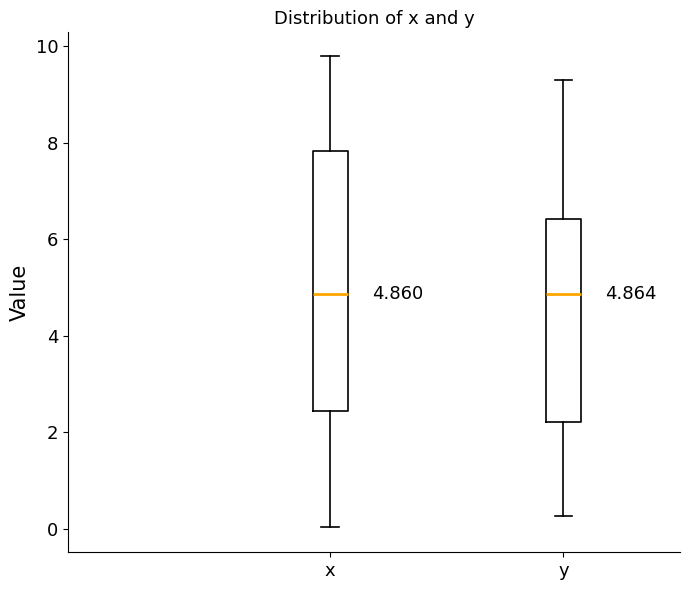

Comparing the boxes themselves (not the whiskers), which one is the tallest?

x